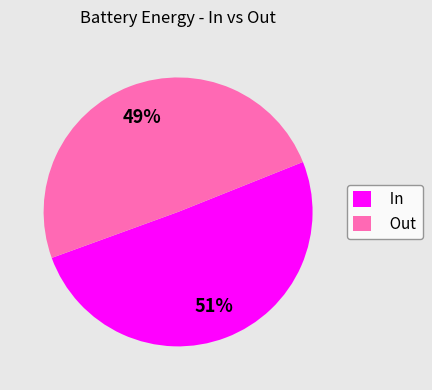

To the nearest percent, what is the average slice percentage?

50%